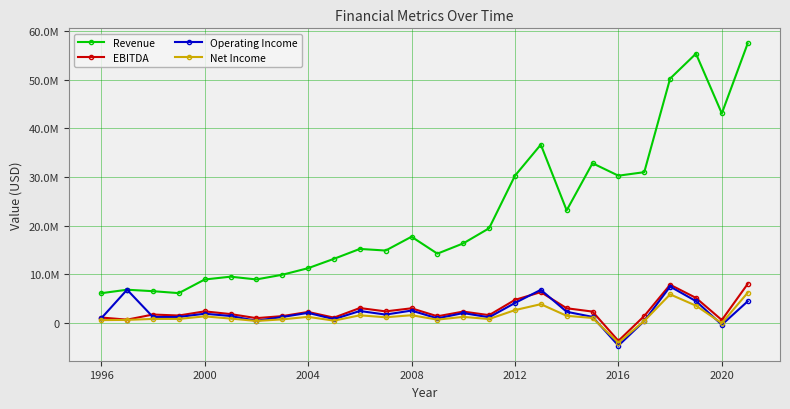

Rank the series by their maximum value, from lowest to highest.

Net Income, Operating Income, EBITDA, Revenue